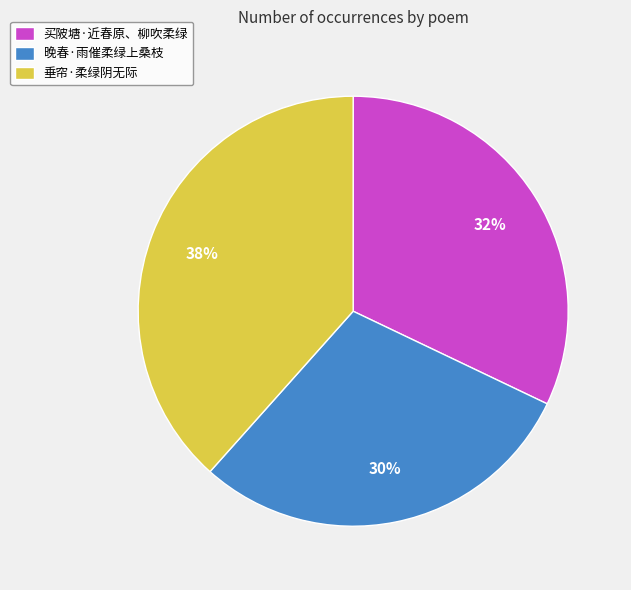

Does 垂帘·柔绿阴无际 account for over 50% of the chart?

No